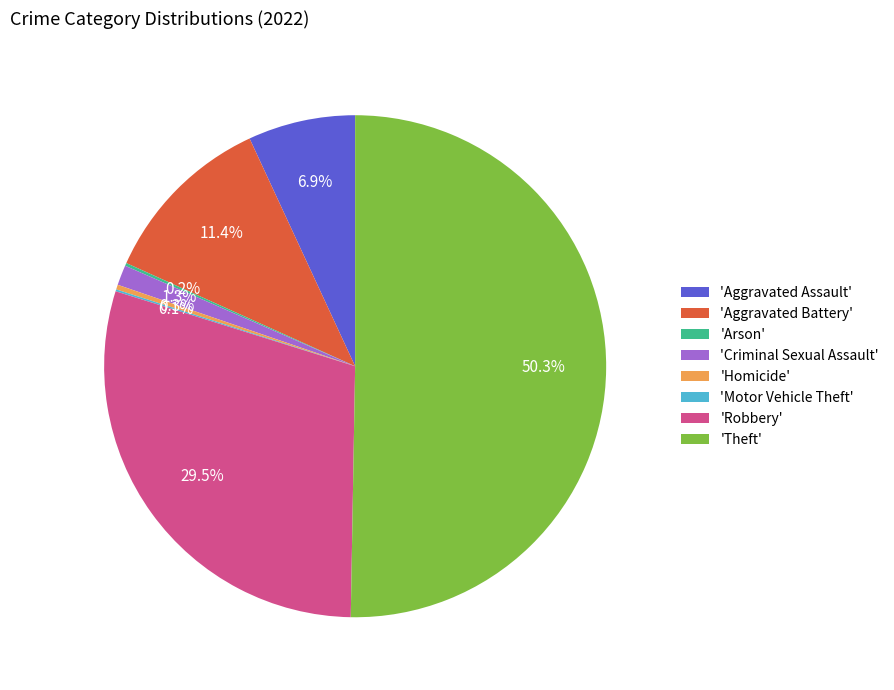

To the nearest percent, what is the average slice percentage?

12%